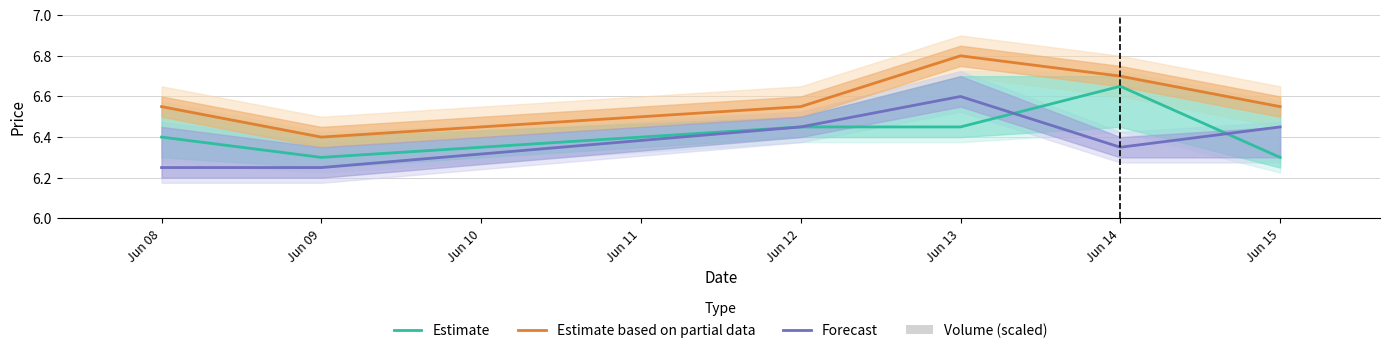

Are the bars horizontal?

No